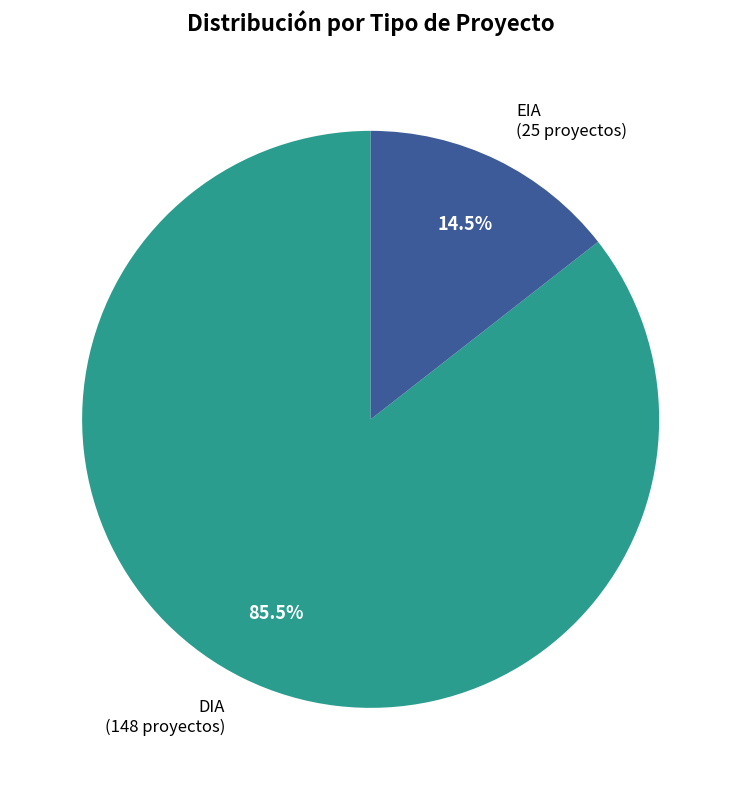

Approximately how many times larger is the value at DIA compared to EIA?

5.9